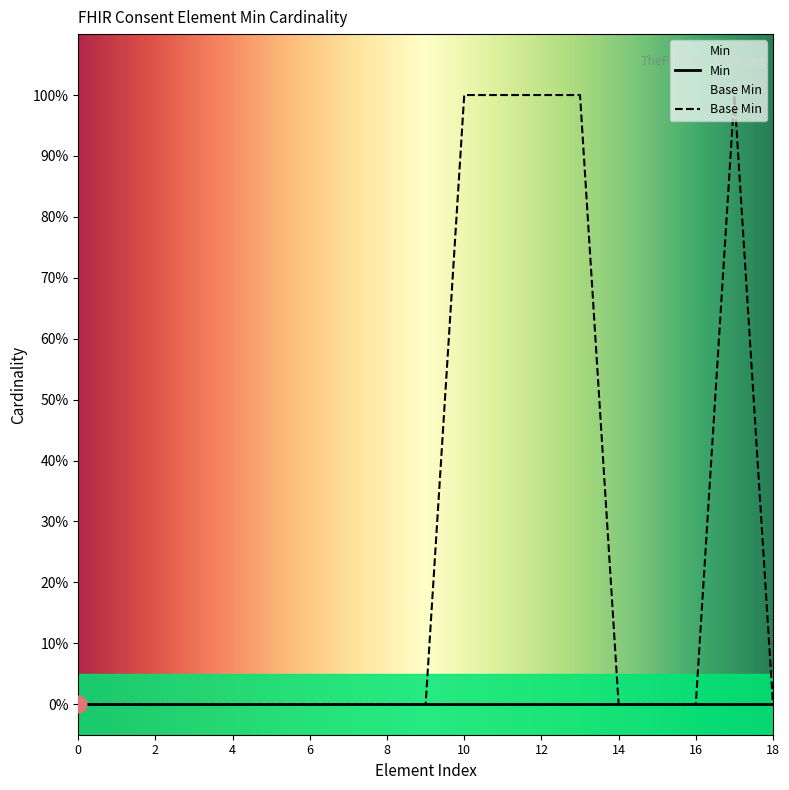

How many interior local peaks (higher than both neighbors) does the data have?

1